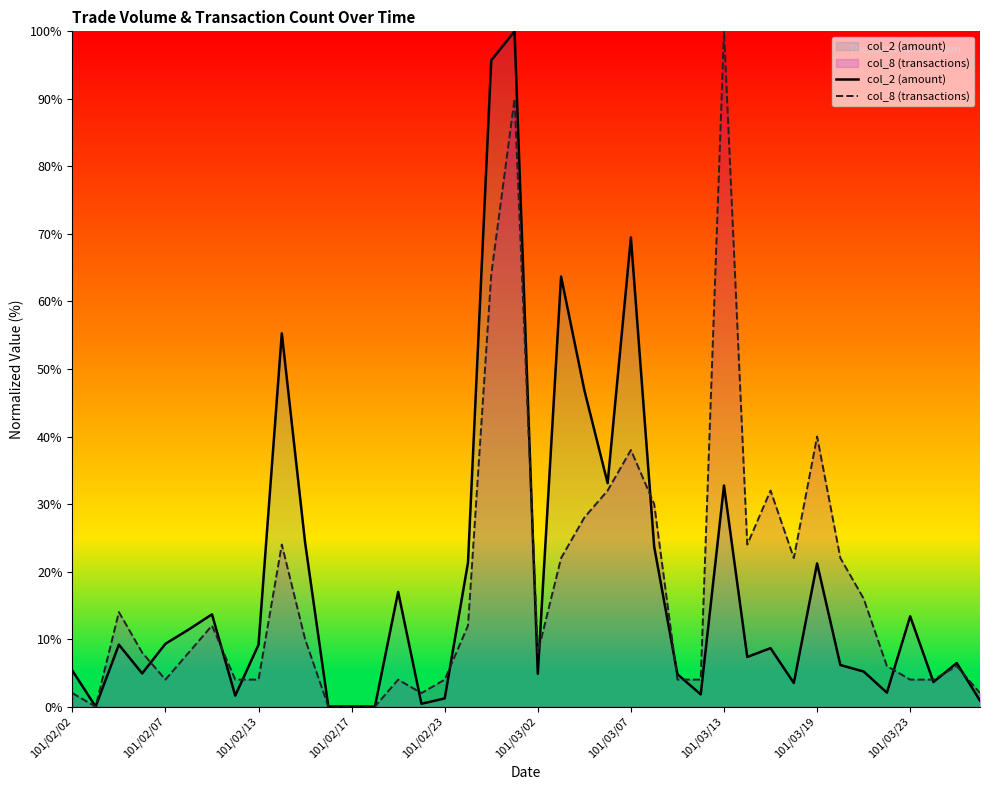

What is the total value across all series at 17?

33.3